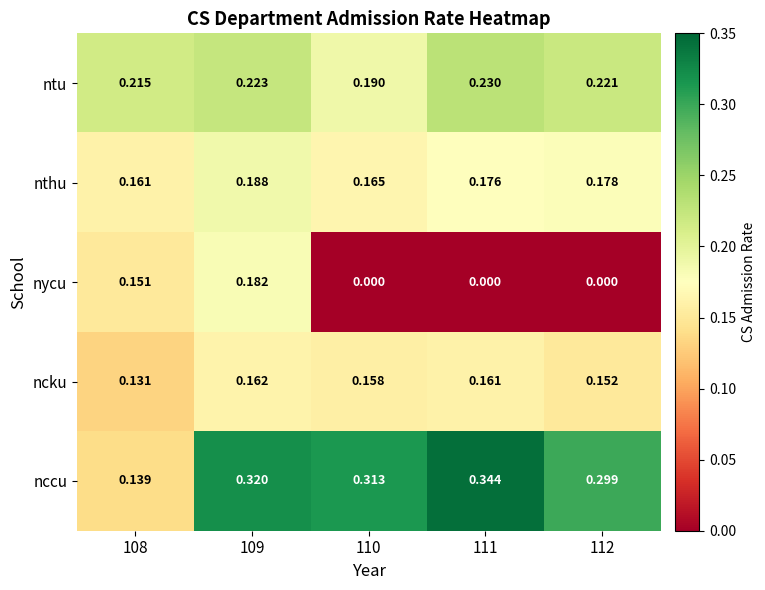

Which series has the largest range (max minus min)?

nccu